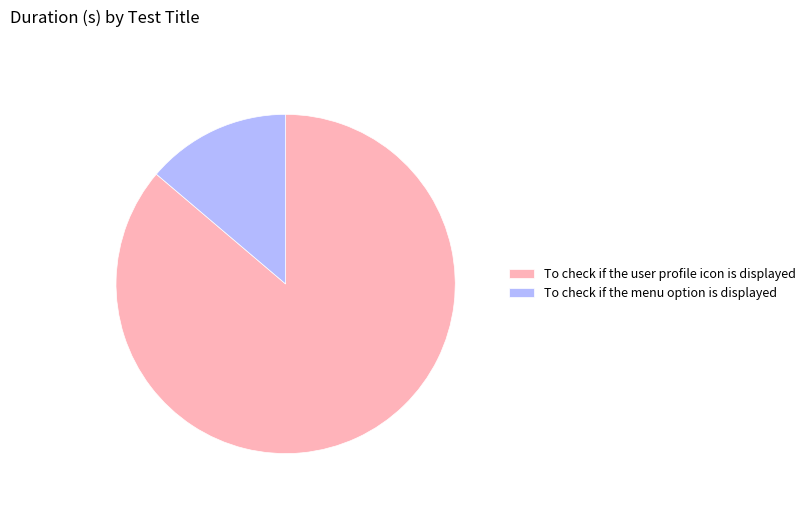

Do To check if the menu option is displayed and To check if the user profile icon is displayed together represent more than half of the pie?

Yes